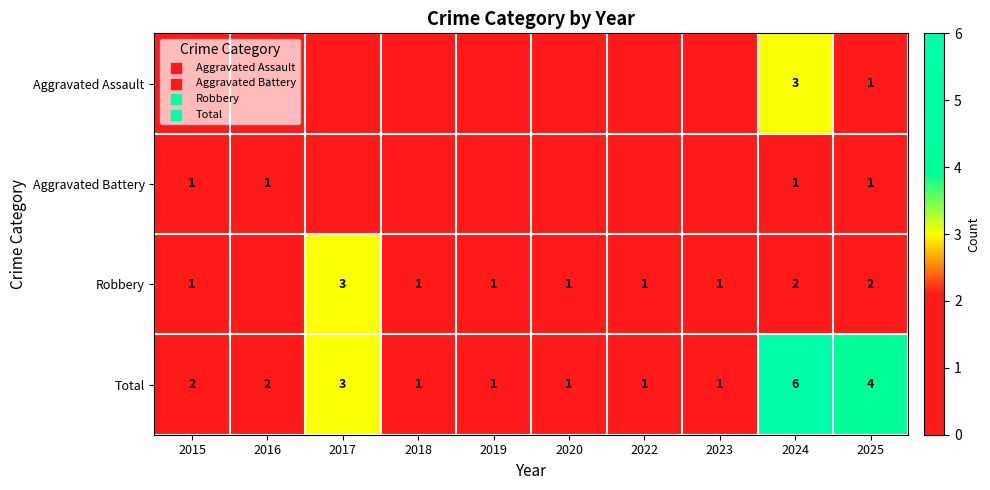

True or false: Aggravated Battery has a value of 1 at 2024.

True